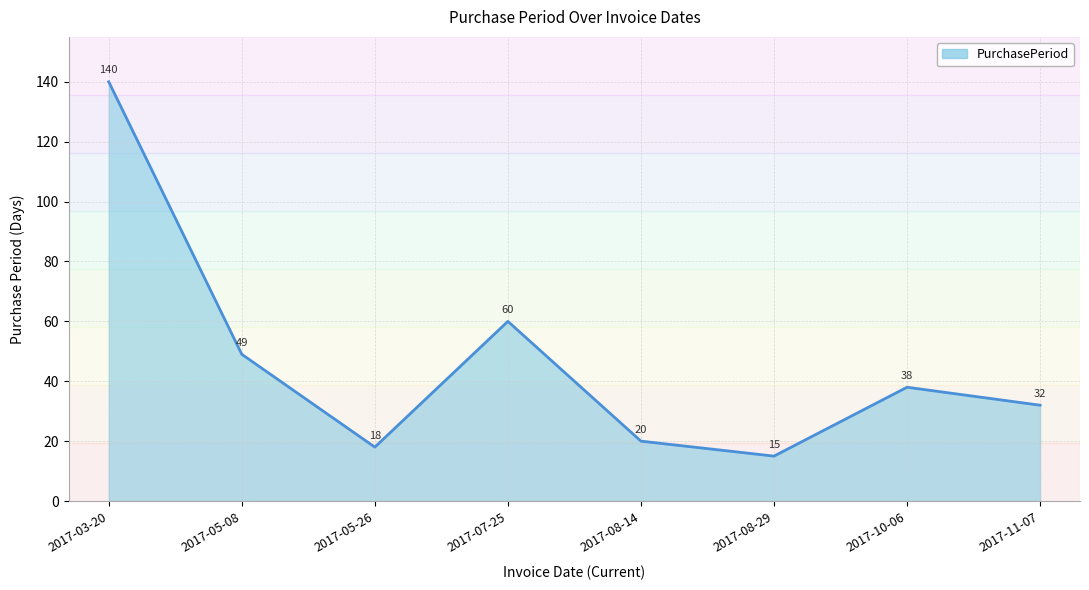

List the labels in order of value, largest first.

2017-03-20, 2017-07-25, 2017-05-08, 2017-10-06, 2017-11-07, 2017-08-14, 2017-05-26, 2017-08-29